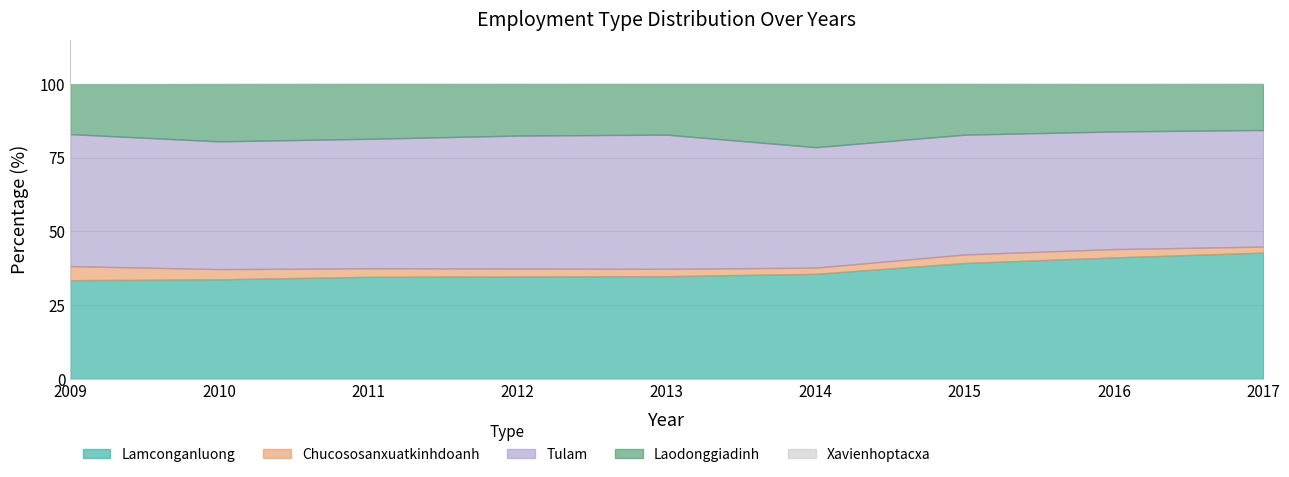

What is the greatest value displayed?

45.5